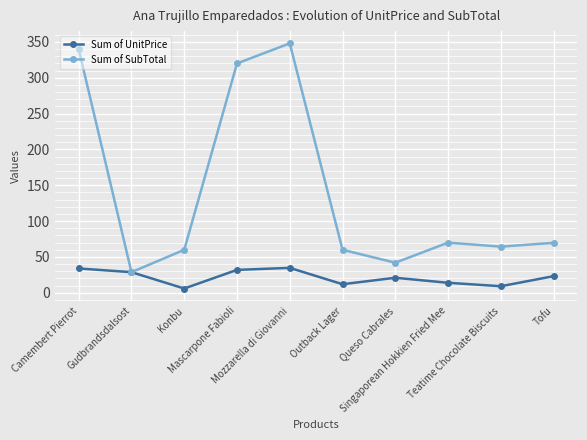

Where is the first local minimum for Sum of SubTotal?

Gudbrandsdalsost